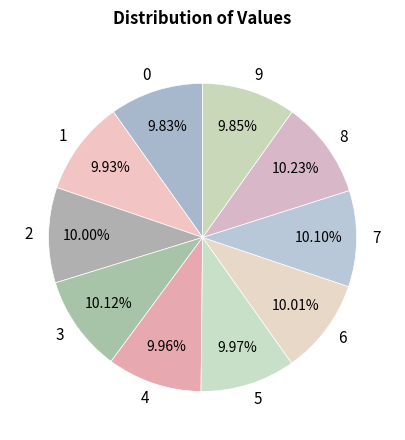

True or false: 6 accounts for 3% of the total.

False